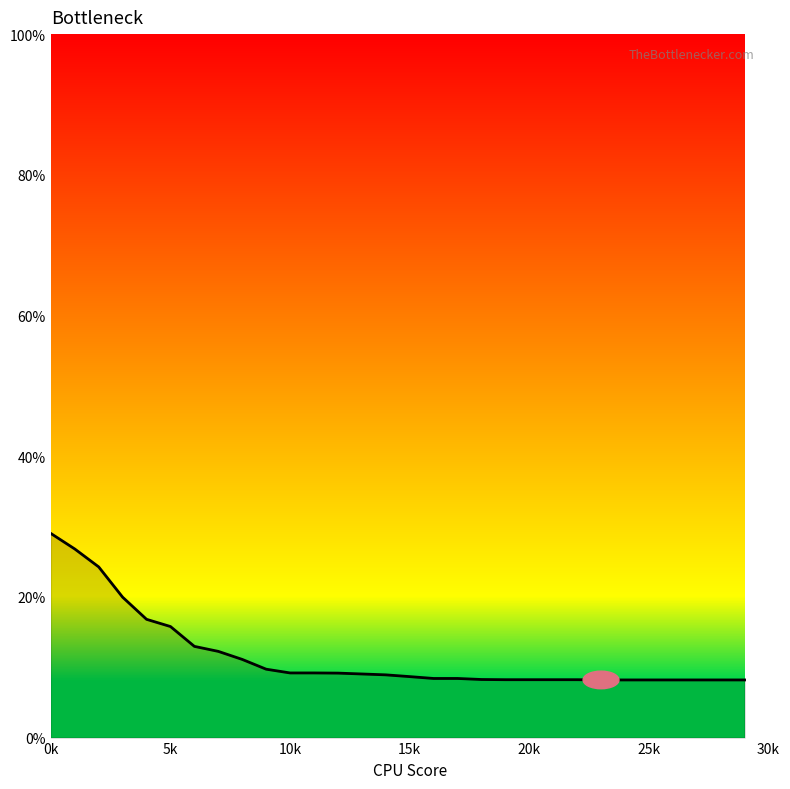

What is the greatest value displayed?

29.0